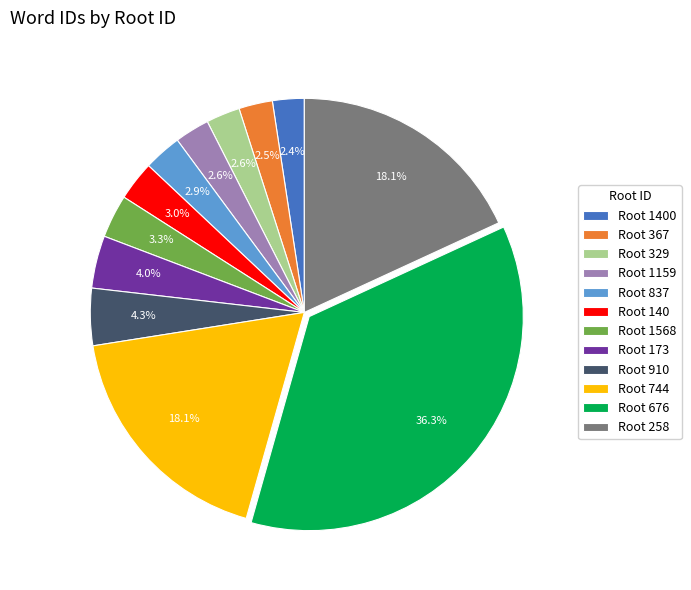

What portion of the pie excludes Root 744?

81.9%